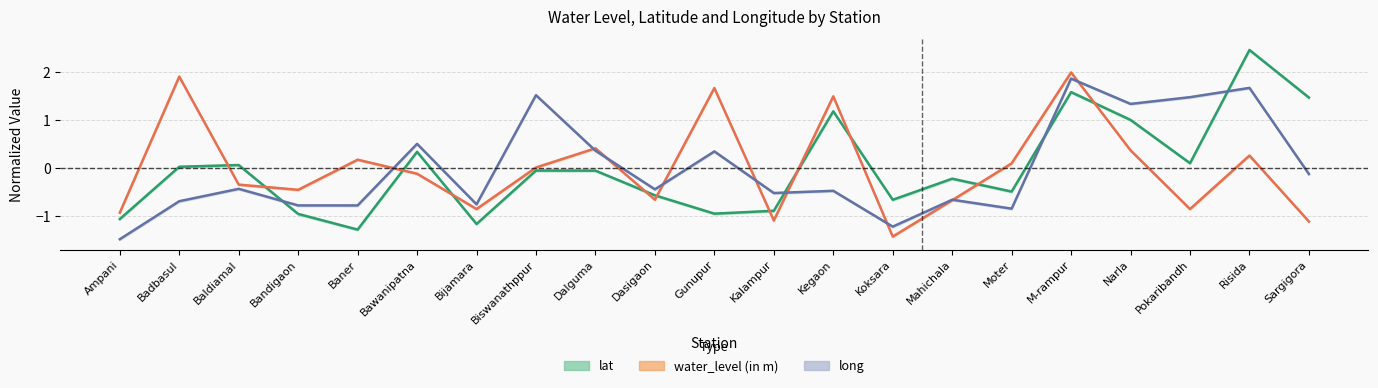

How many positive values does the lat series have?

9